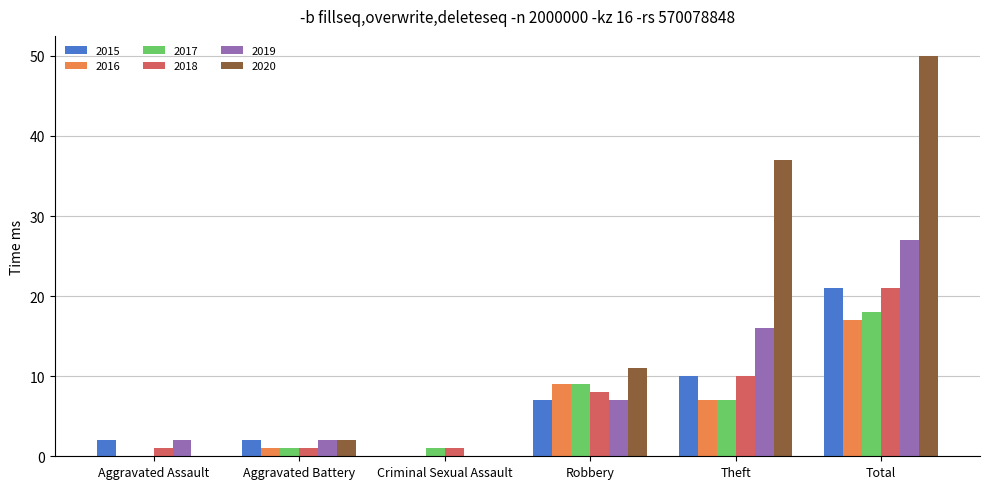

Reading left to right, list all the values displayed in this chart.

2015: 2	2	0	7	10	21
2016: 0	1	0	9	7	17
2017: 0	1	1	9	7	18
2018: 1	1	1	8	10	21
2019: 2	2	0	7	16	27
2020: 0	2	0	11	37	50